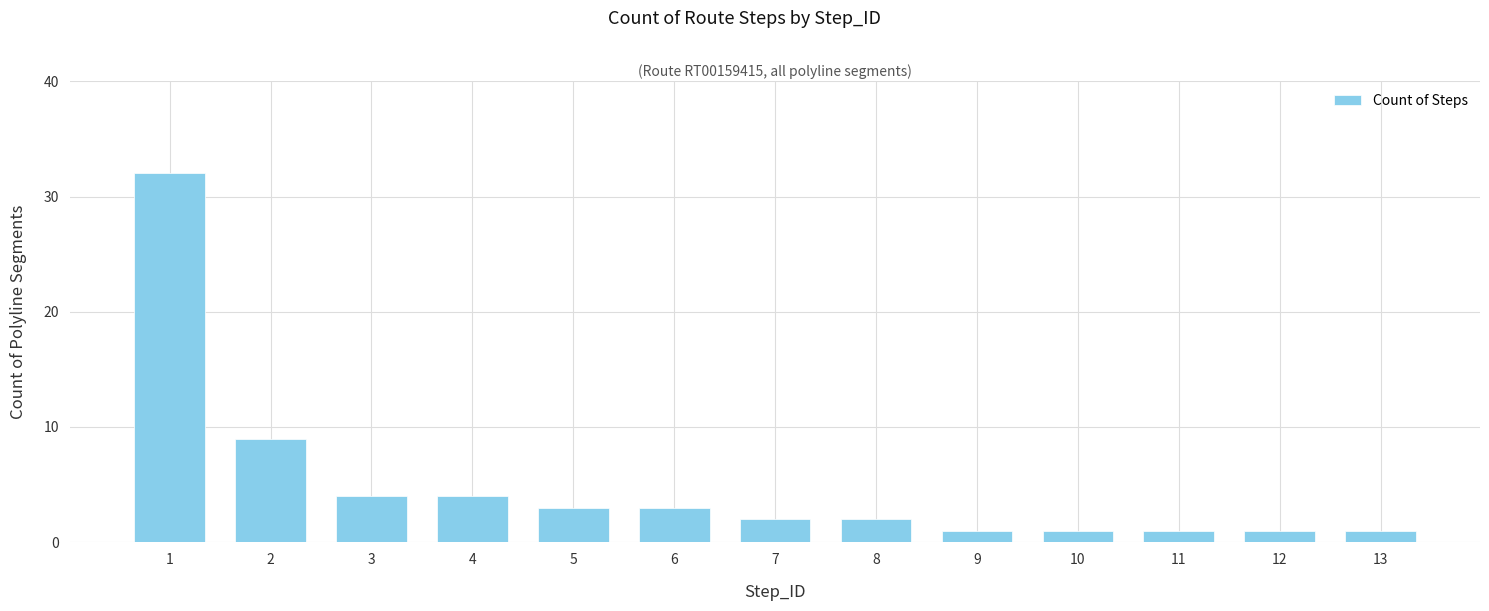

What is the sum of all values?

64